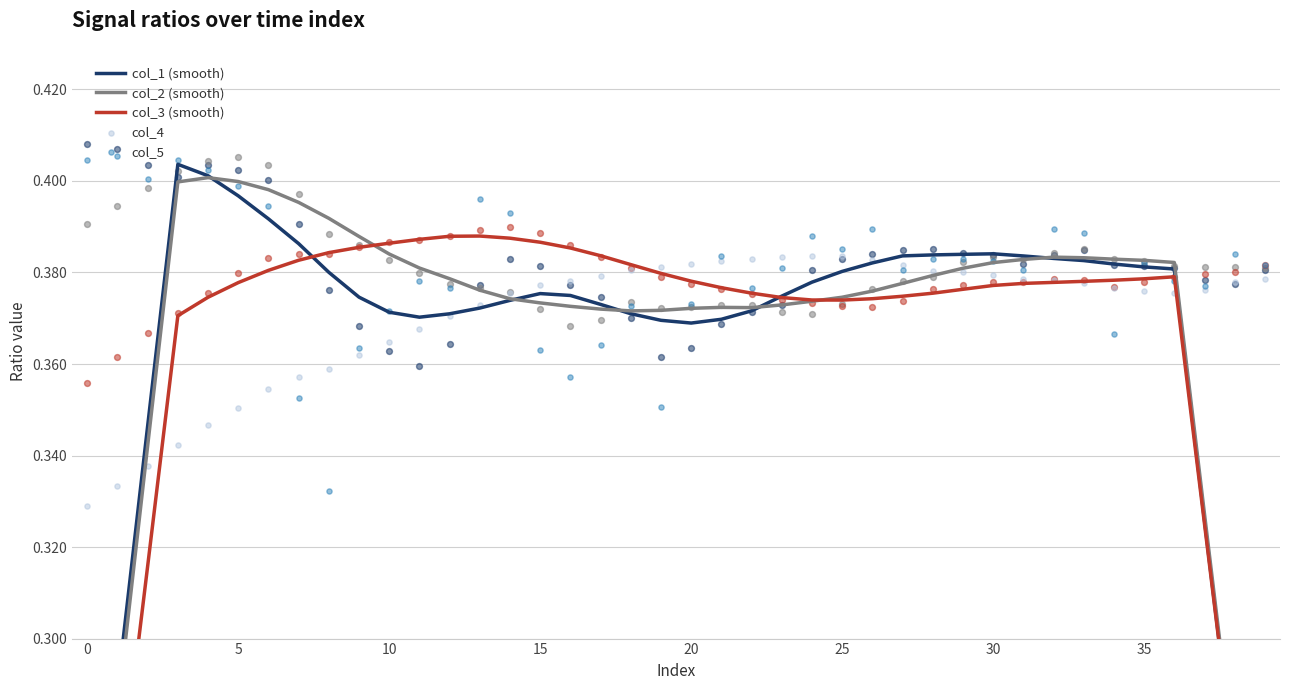

At how many categories does at least one series exceed 0?

40